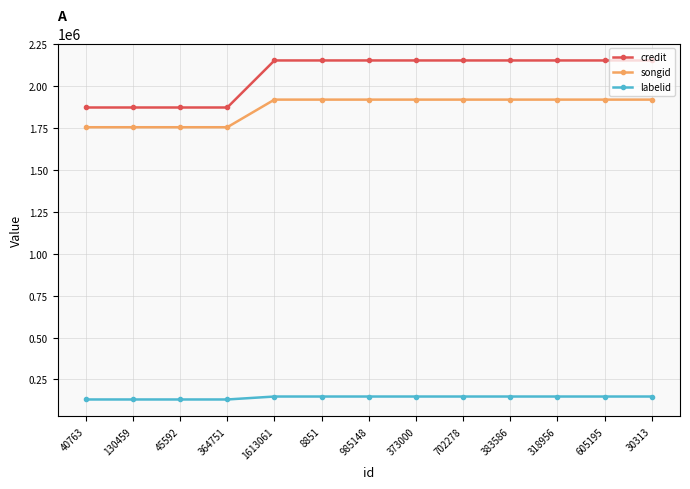

True or false: labelid and songid intersect in this chart.

False